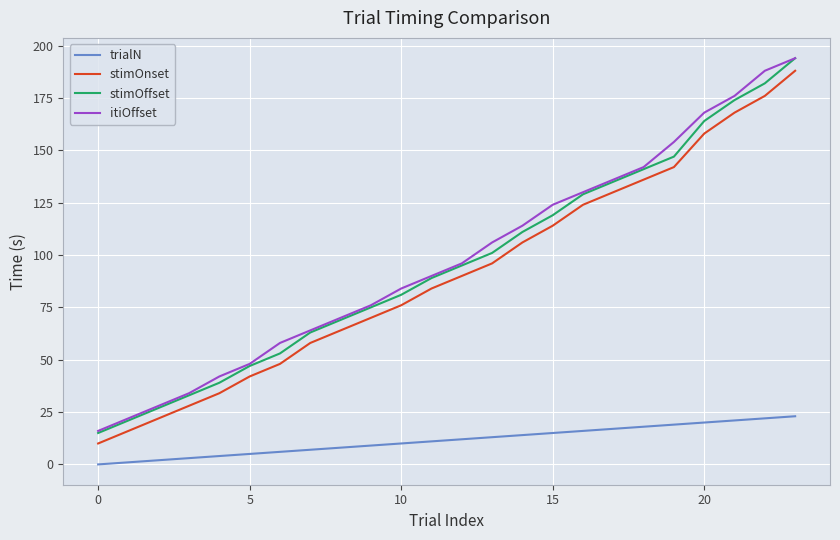

What is the maximum value for trialN?

23